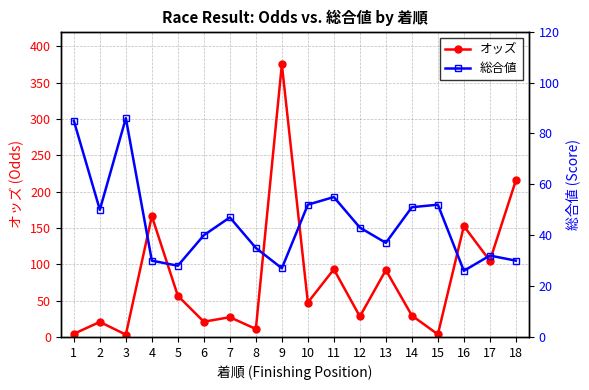

Reading left to right, list all the values displayed in this chart.

オッズ: 1=4.3	2=20.7	3=3.2	4=166.2	5=56.6	6=21.0	7=27.2	8=11.0	9=375.0	10=47.4	11=93.1	12=28.2	13=92.0	14=29.5	15=3.6	16=152.6	17=104.8	18=215.4
総合値: 1=85.0	2=50.0	3=86.0	4=30.0	5=28.0	6=40.0	7=47.0	8=35.0	9=27.0	10=52.0	11=55.0	12=43.0	13=37.0	14=51.0	15=52.0	16=26.0	17=32.0	18=30.0